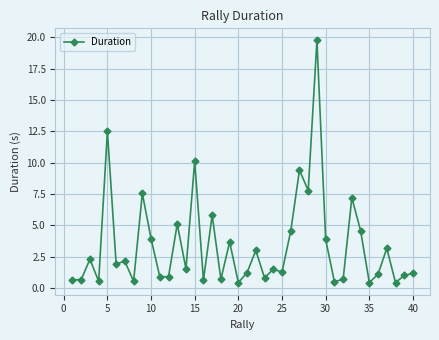

What is the greatest value displayed?

19.7